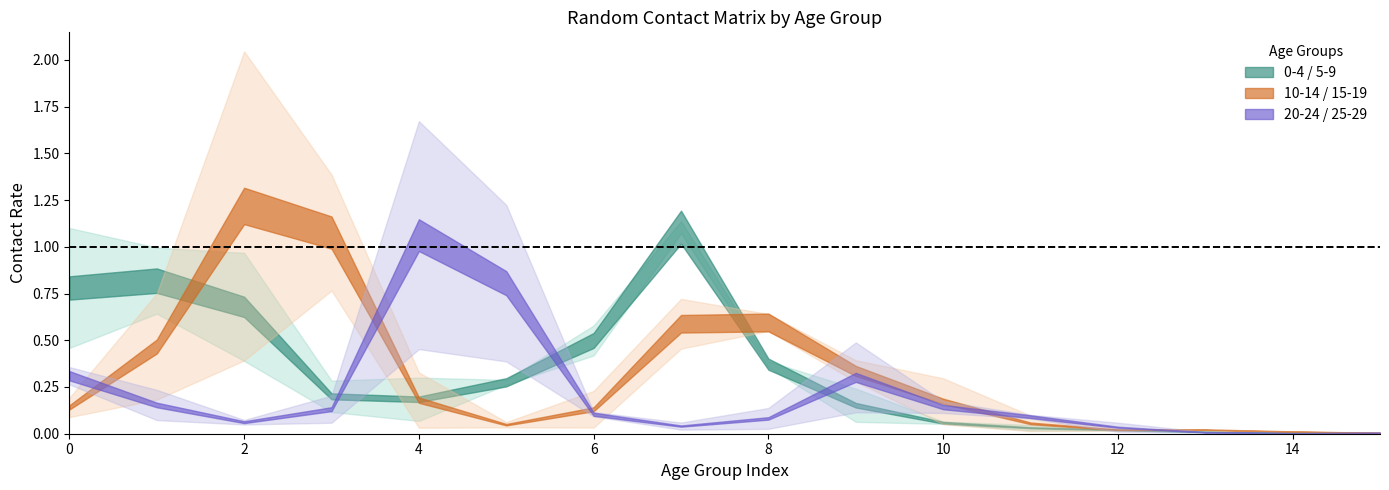

At which category is the sum across all series the highest?

2